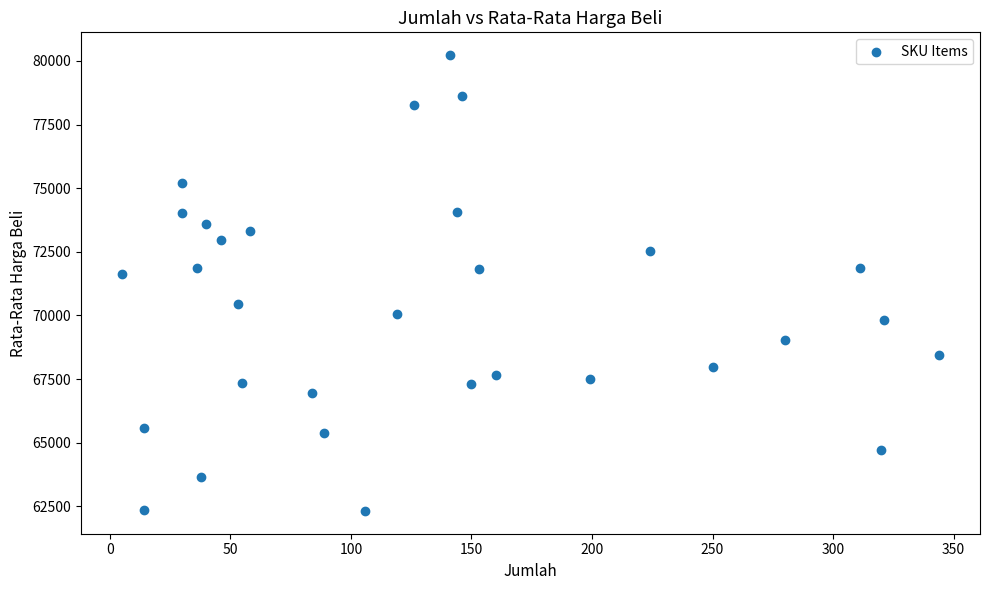

What Y value in the scatter plot is closest to 71275?

71624.3